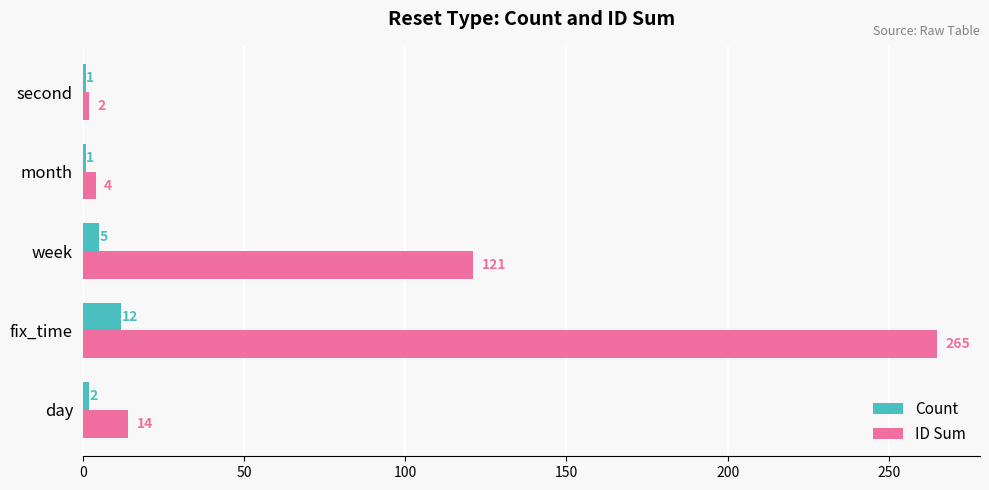

What is the difference between the maximum and second lowest values in the Count series?

11